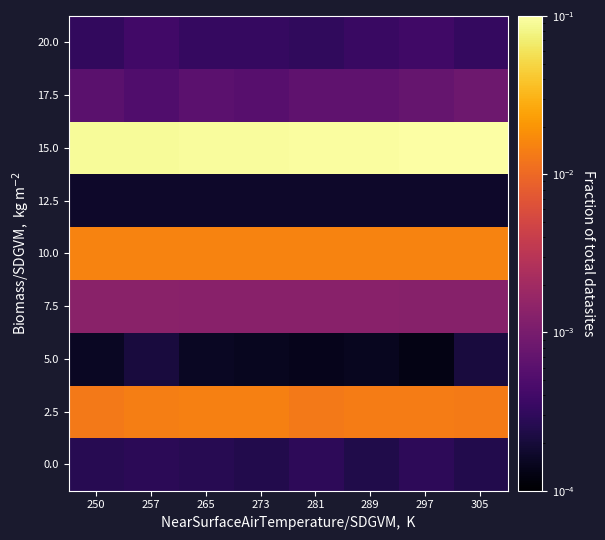

At 265, list the series in order from largest to smallest.

15.0, 10.0, 2.5, 7.5, 17.5, 20.0, 0.0, 12.5, 5.0